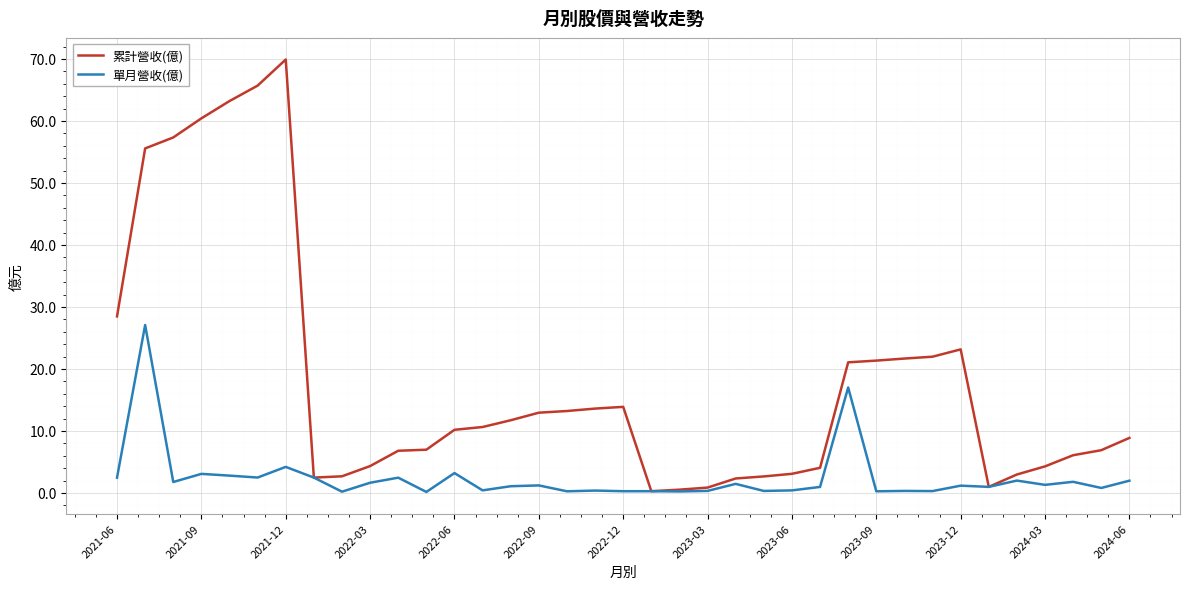

Rank the series by their maximum value, from lowest to highest.

單月營收(億), 累計營收(億)